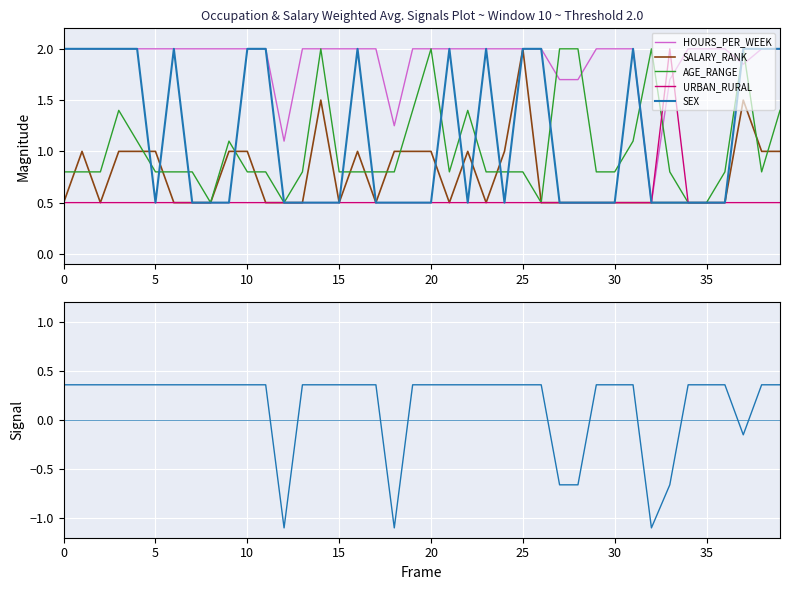

The URBAN_RURAL series shows 0.5 at 35. True or false?

True